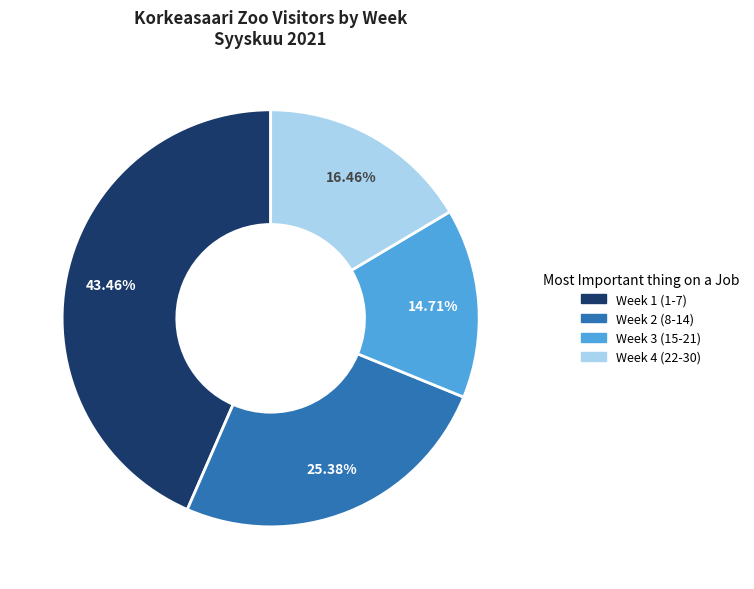

Is there any slice that represents more than half of the pie?

No